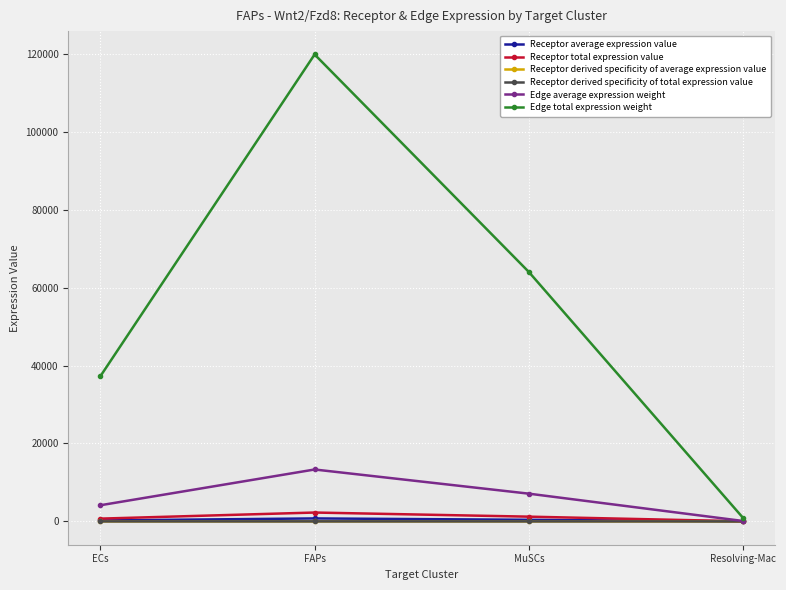

Which has a higher value, ECs or MuSCs?

MuSCs